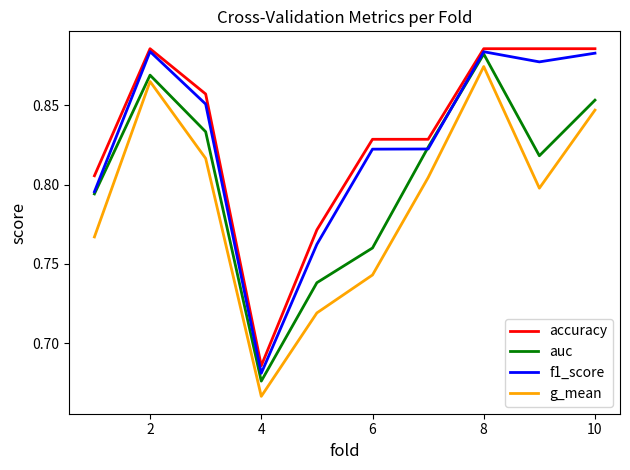

True or false: f1_score and g_mean intersect in this chart.

False